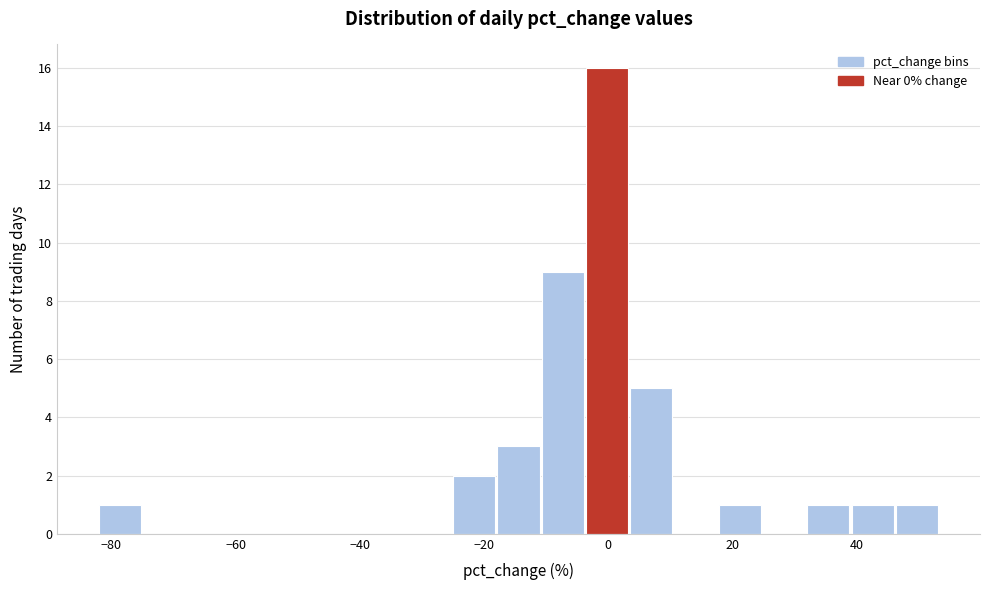

Around what value on the x-axis is the tallest bar? Give the approximate position of its centre, as read against the axis.

0